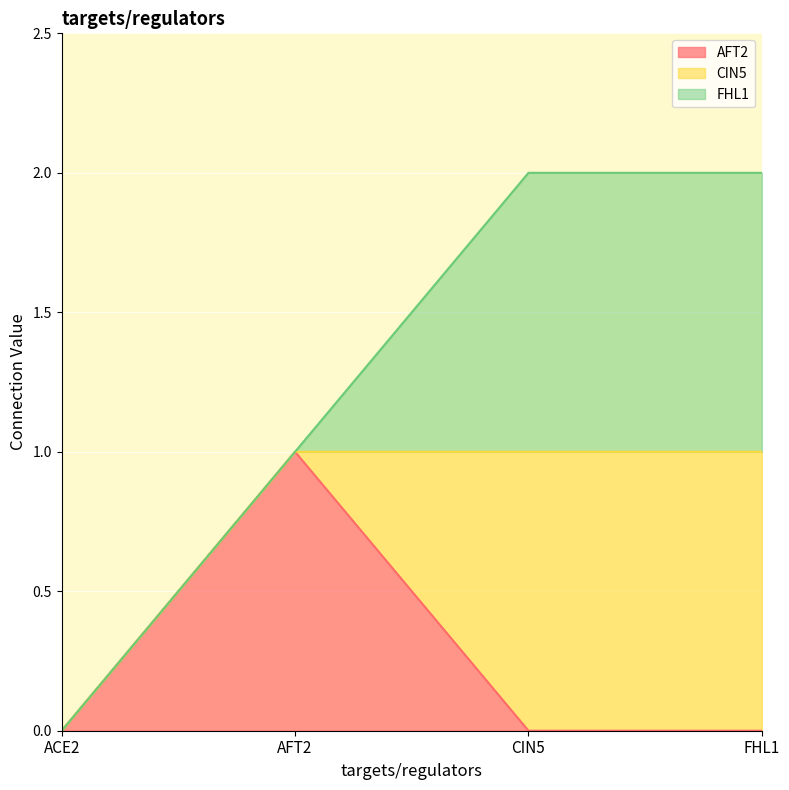

What is the spread (max minus min) of values at CIN5?

1